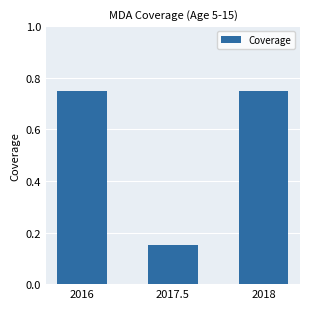

Is it true that the value at 2018 is 1.1?

False